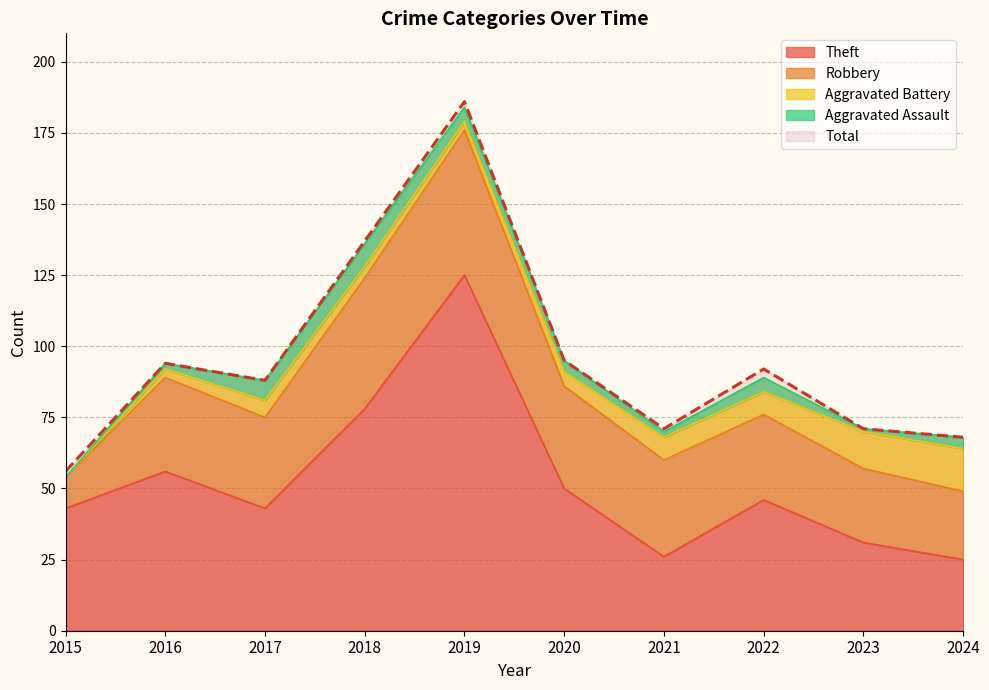

What is the greatest value displayed?

186